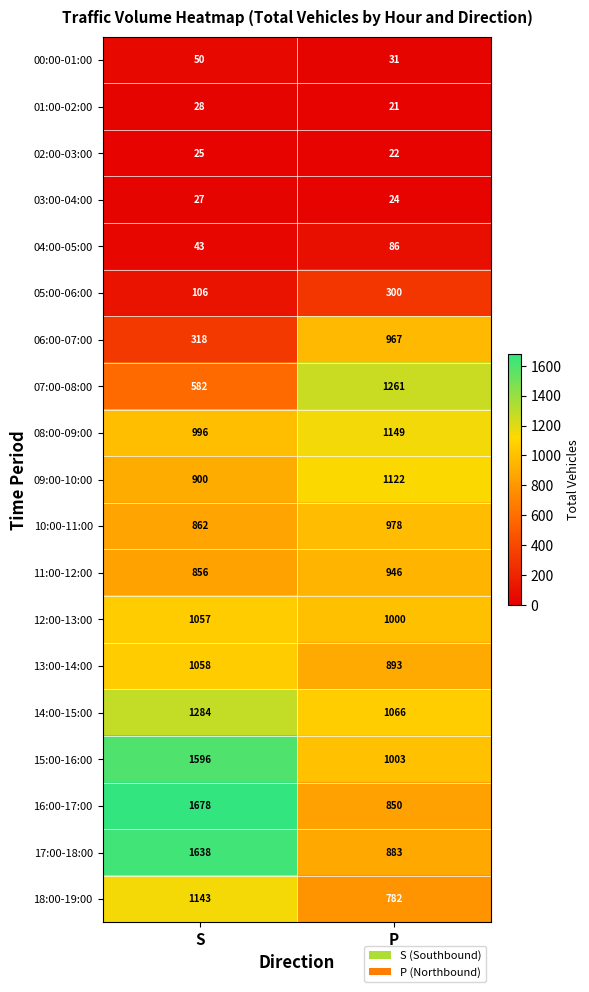

Which series has the largest total across all categories?

15:00-16:00